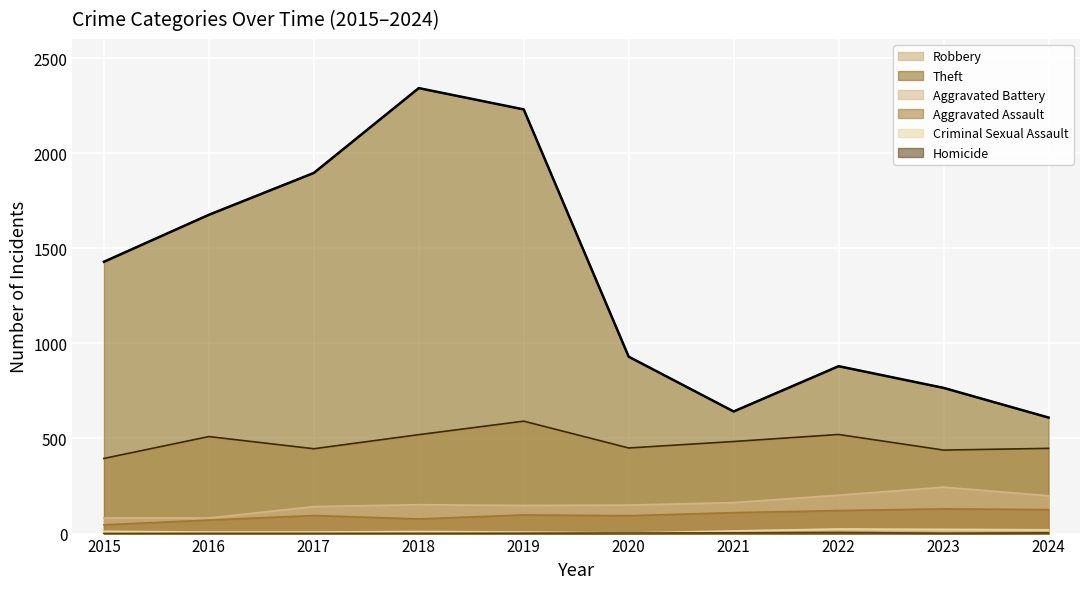

What is the highest value of the Robbery series?

591